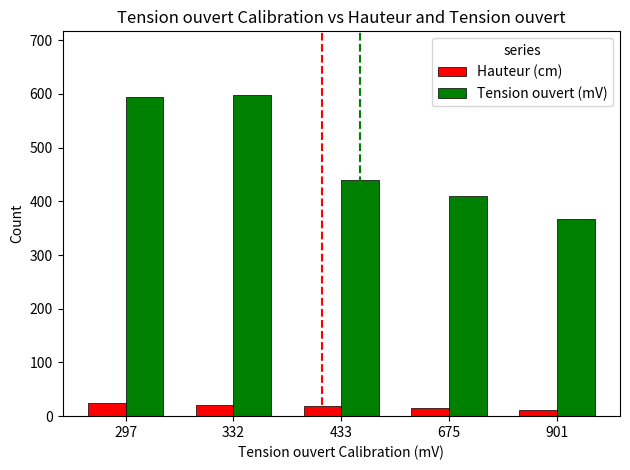

How many values in the Tension ouvert (mV) series are below 439?

2